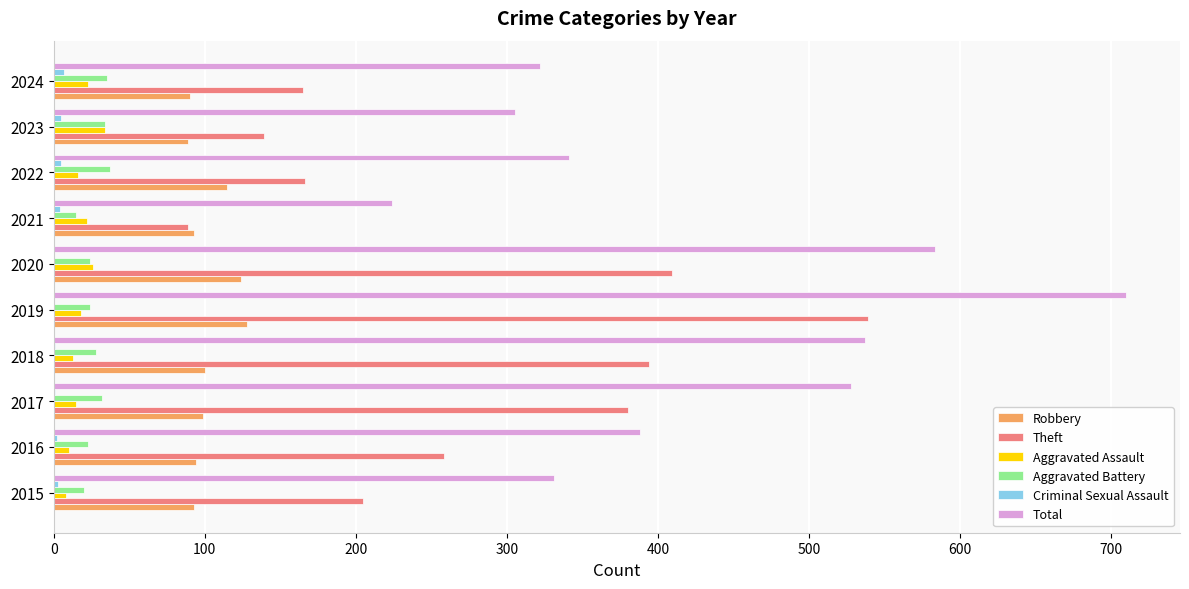

At which label is Total closest to 467?

2017